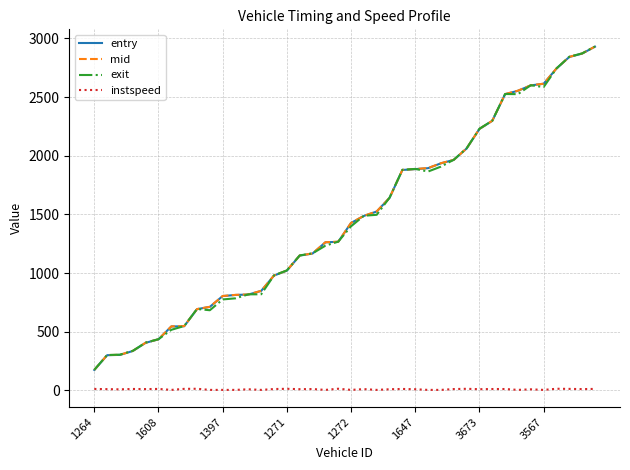

What is the greatest value displayed?

2930.9